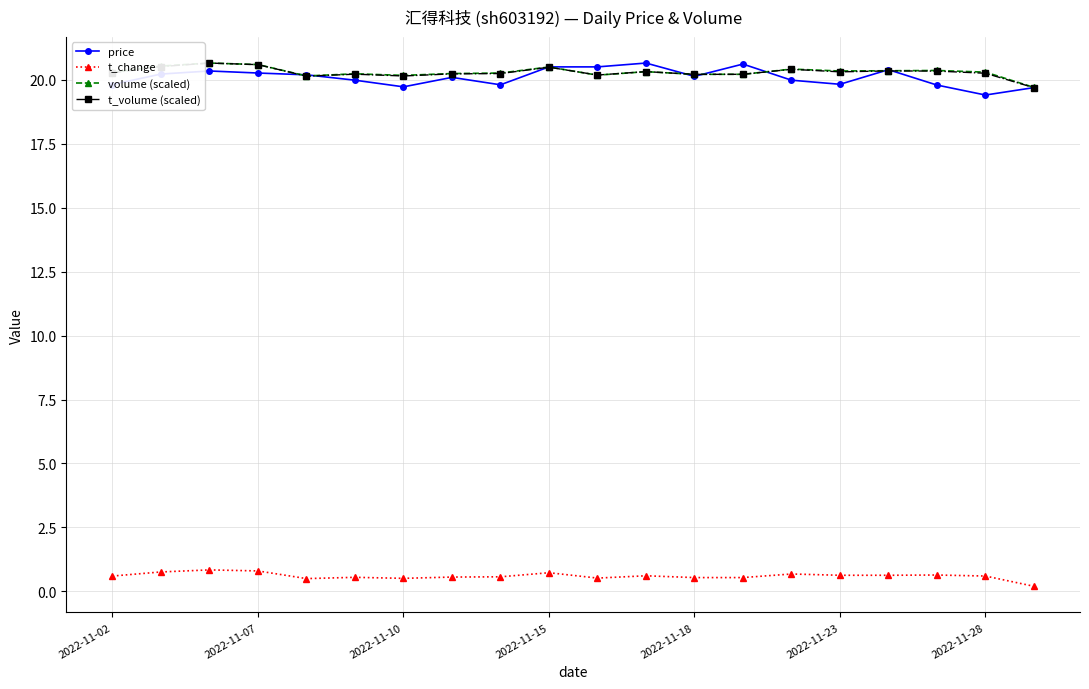

What is the average value of the volume (scaled) series?

20.3